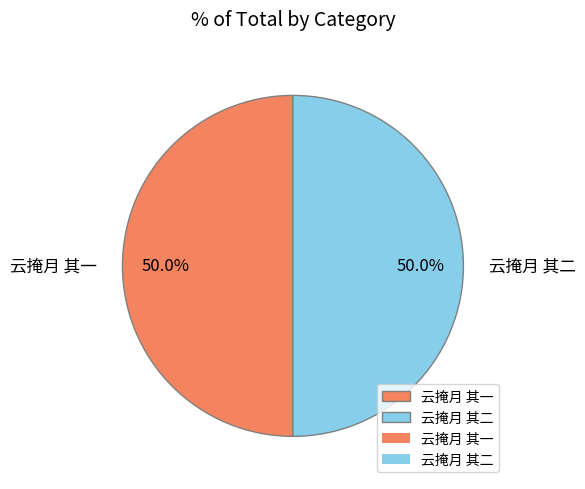

Combined, do 云掩月 其一 and 云掩月 其二 account for over 50%?

Yes